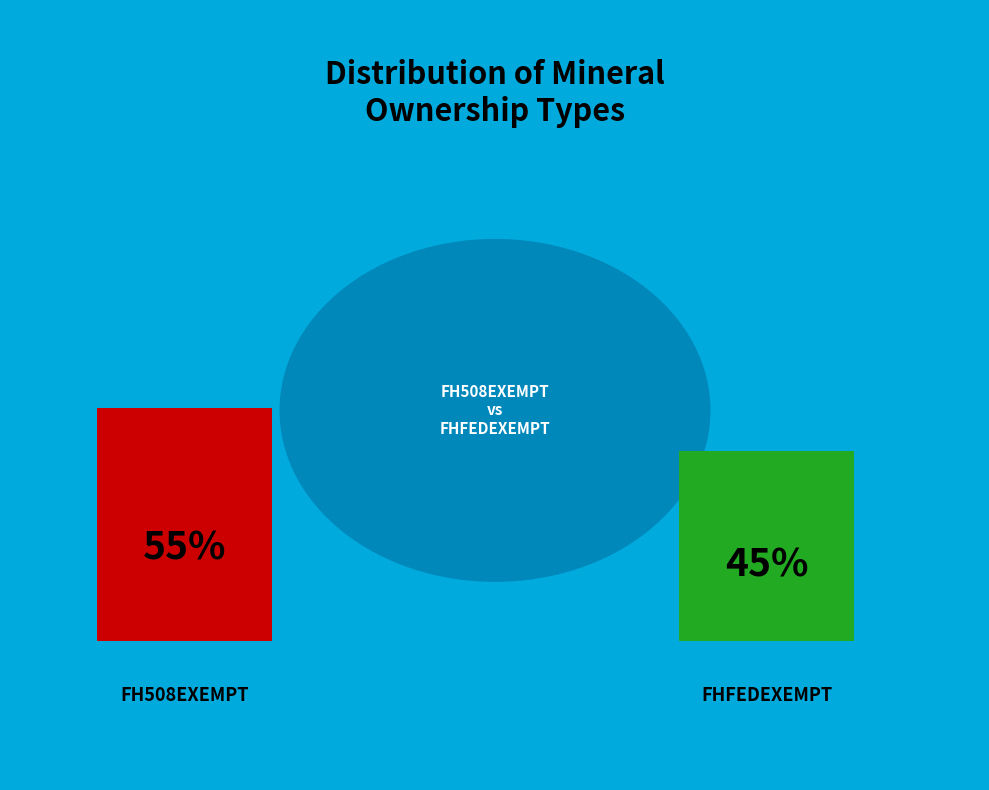

Which category accounts for the majority?

FH508EXEMPT